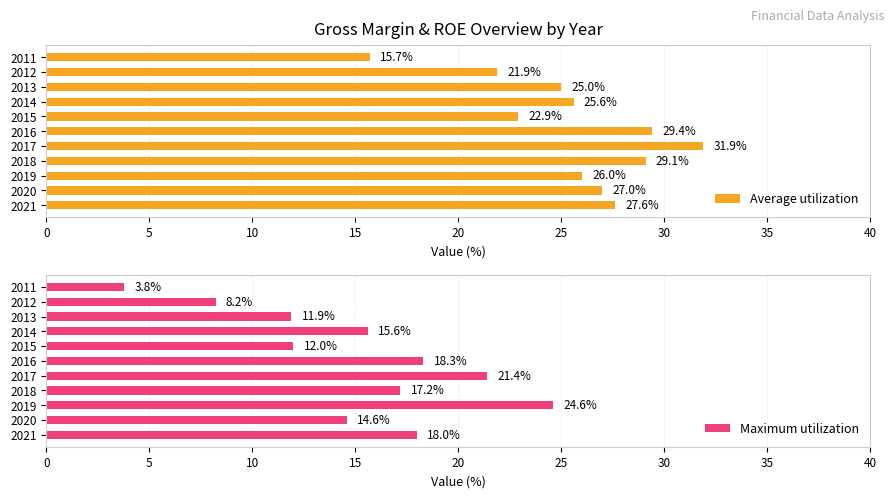

True or false: Average utilization has a value of 20.0 at 2016.

False